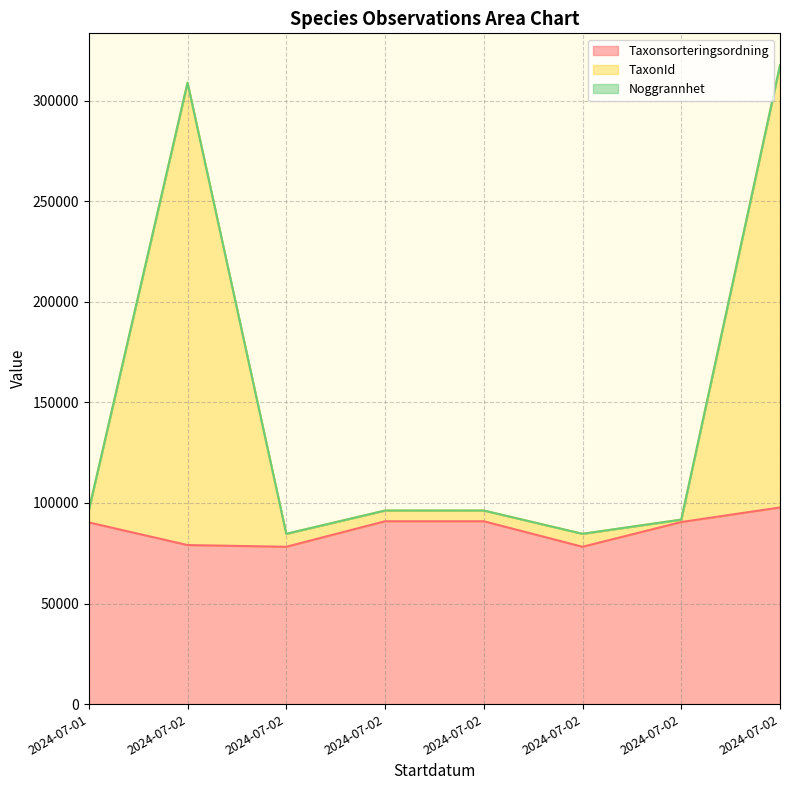

What is the average value of the TaxonId series?

147047